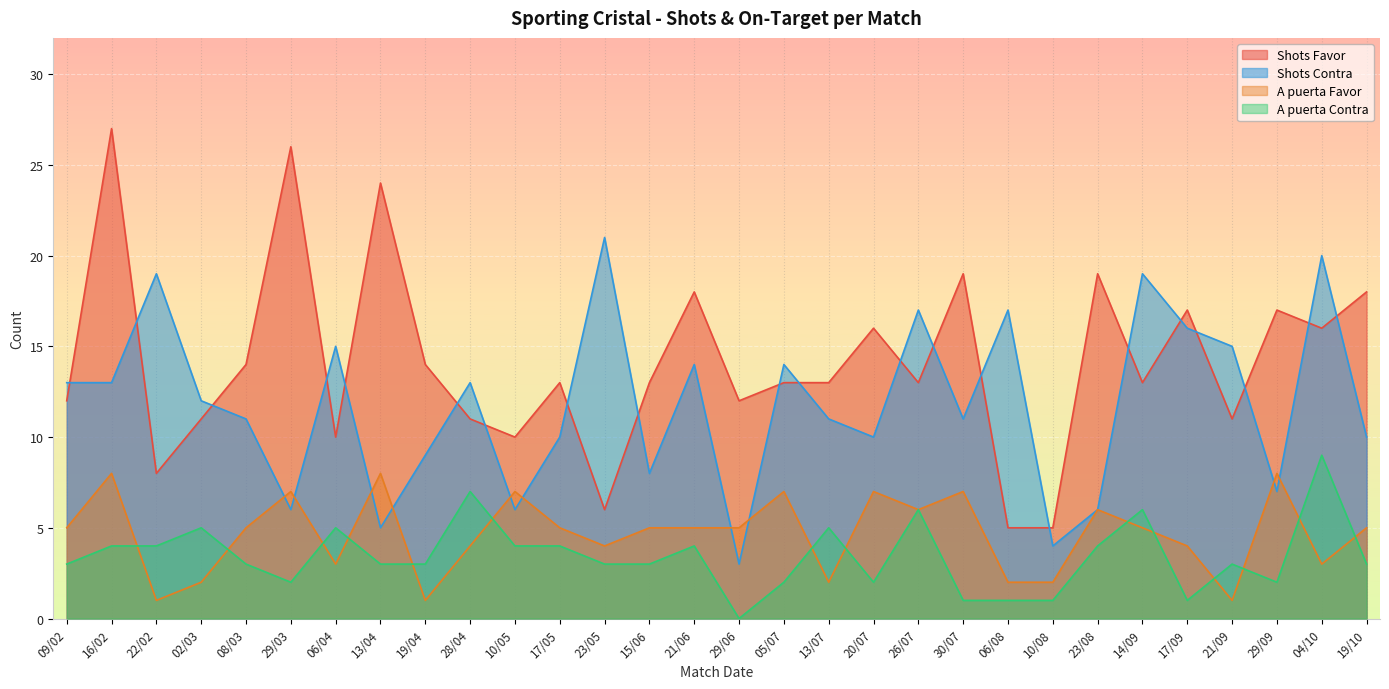

Which series has the largest total across all categories?

Shots Favor